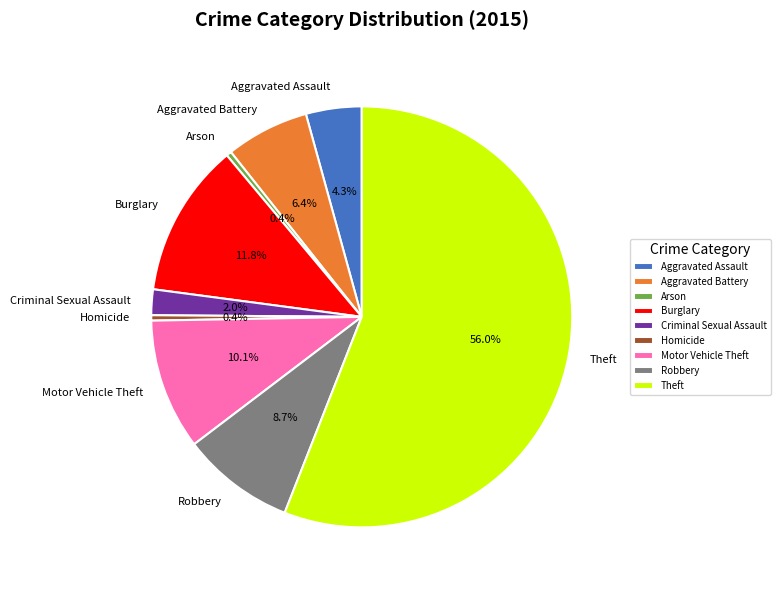

Does Theft represent more than half of the total?

Yes